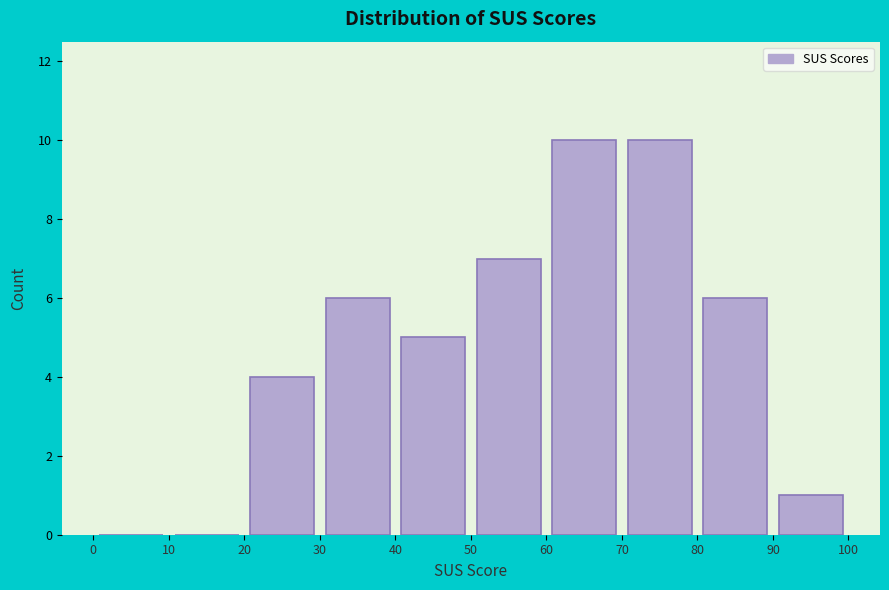

Reading left to right, transcribe this chart: for each bar, give the range it covers on the x-axis and its height. The values are not printed on the chart, so give them approximately, as read against the axis.

0 to 10: 0
10 to 20: 0
20 to 30: 4
30 to 40: 6
40 to 50: 5
50 to 60: 7
60 to 70: 10
70 to 80: 10
80 to 90: 6
90 to 100: 1